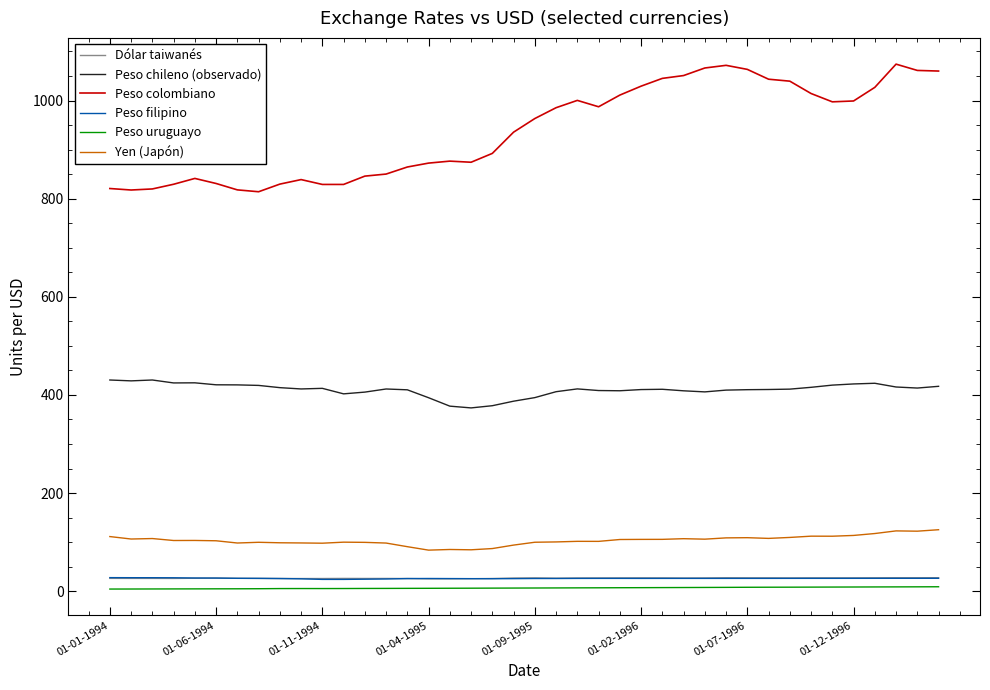

What is the minimum value for Peso filipino?

24.1